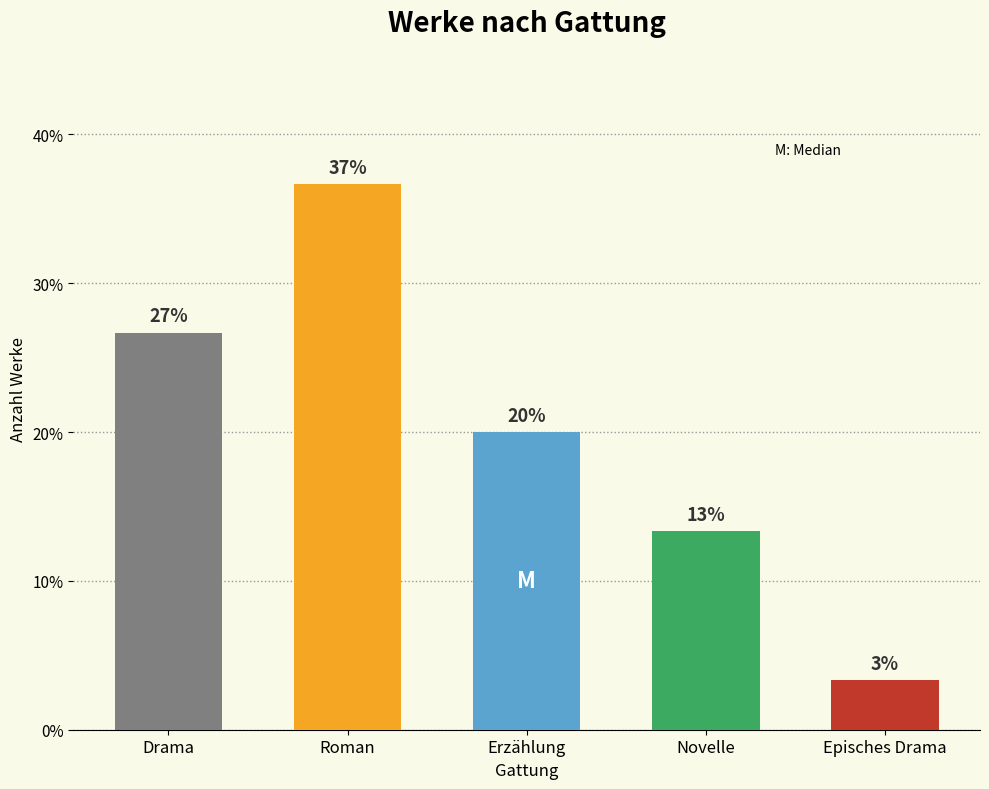

Are the bars horizontal?

No